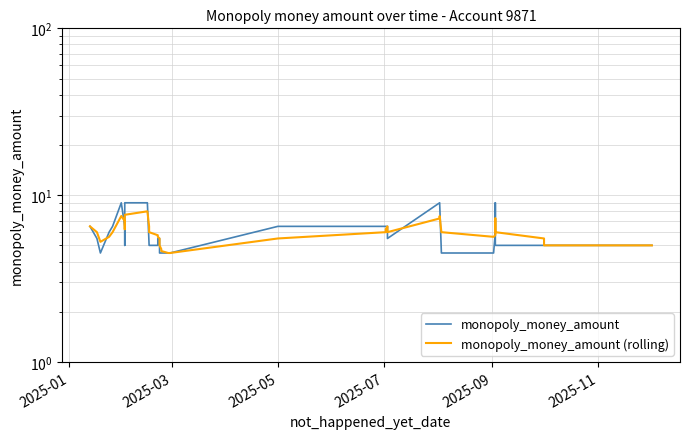

At which label does monopoly_money_amount (rolling) first exceed 5?

2025-01